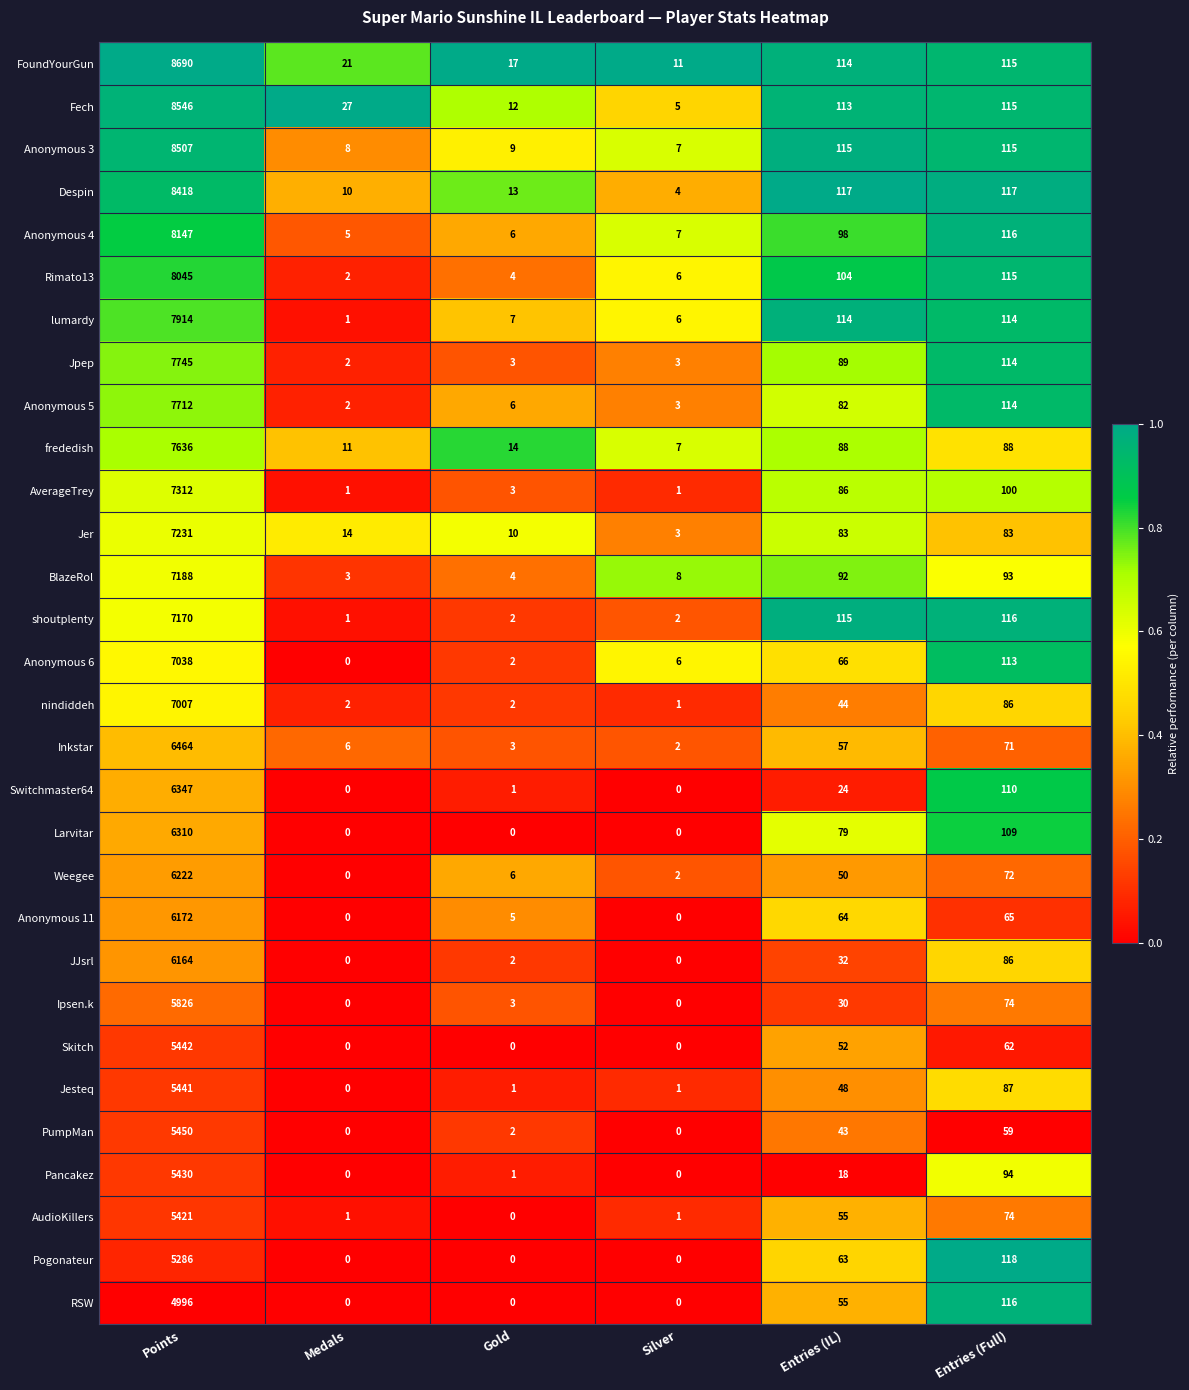

Which series has the largest range (max minus min)?

FoundYourGun